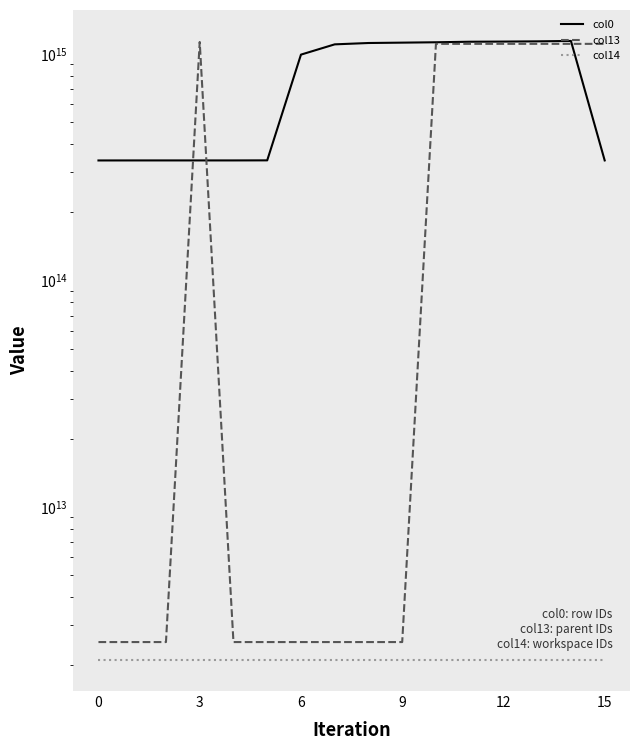

Rank the series by their maximum value, from lowest to highest.

col14, col13, col0